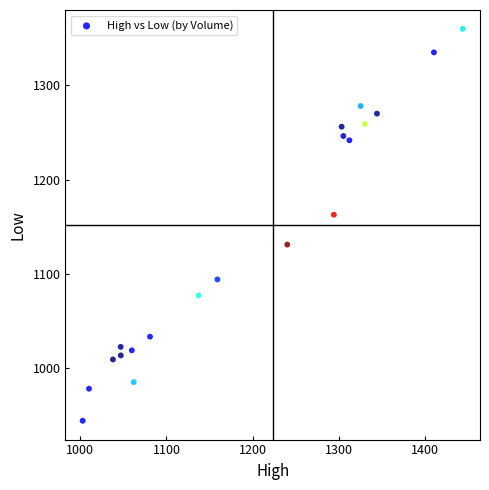

What Y value in the scatter plot is closest to 1152?

1162.7